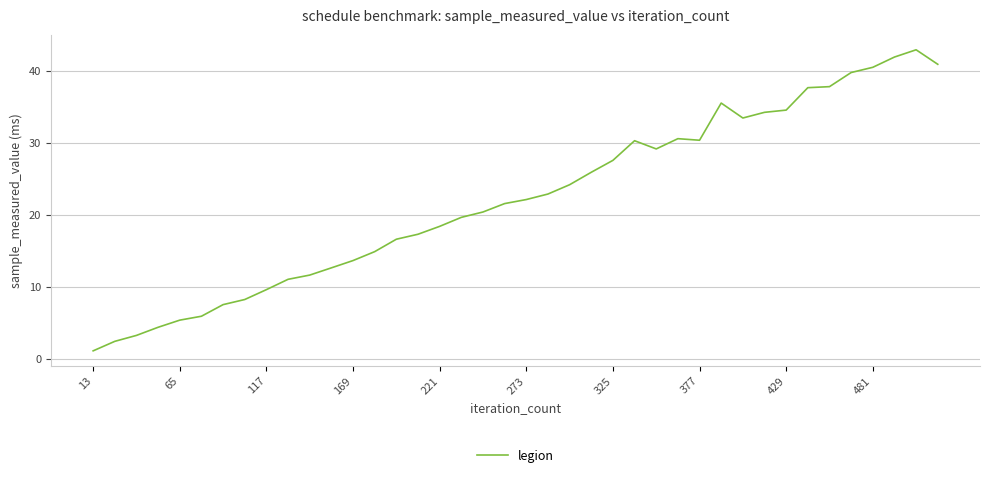

Is this an area chart (filled region under the line)?

No